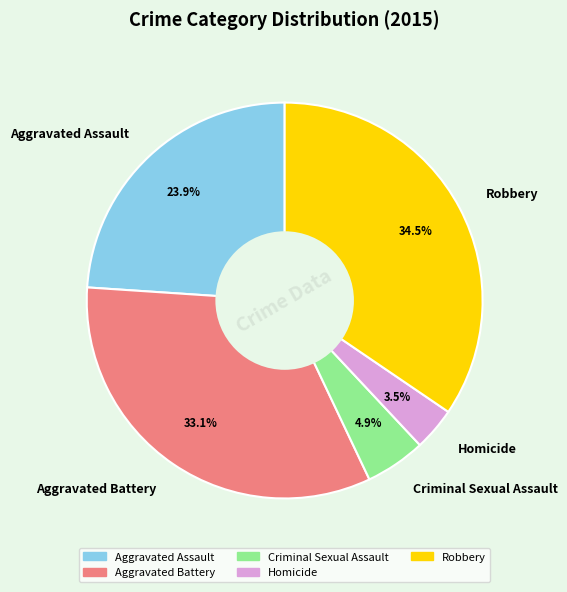

The Criminal Sexual Assault slice represents 5% of the pie. True or false?

True